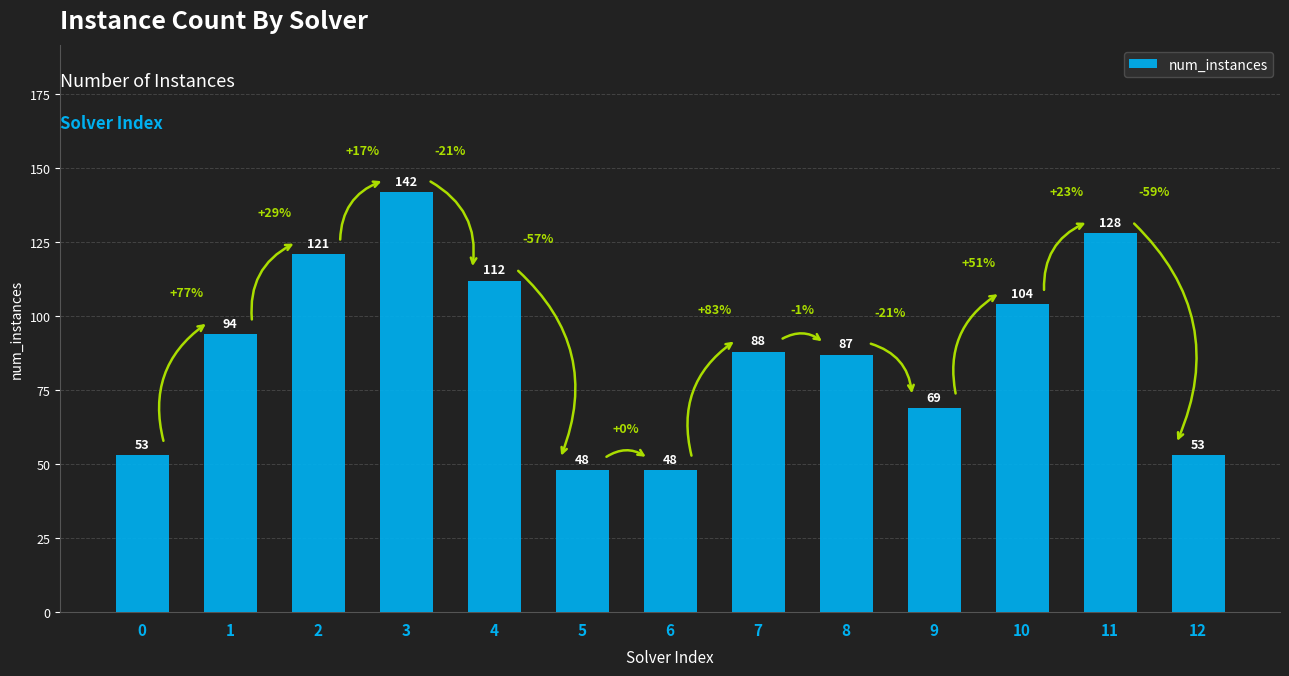

At which category does the chart reach its peak across all series?

3